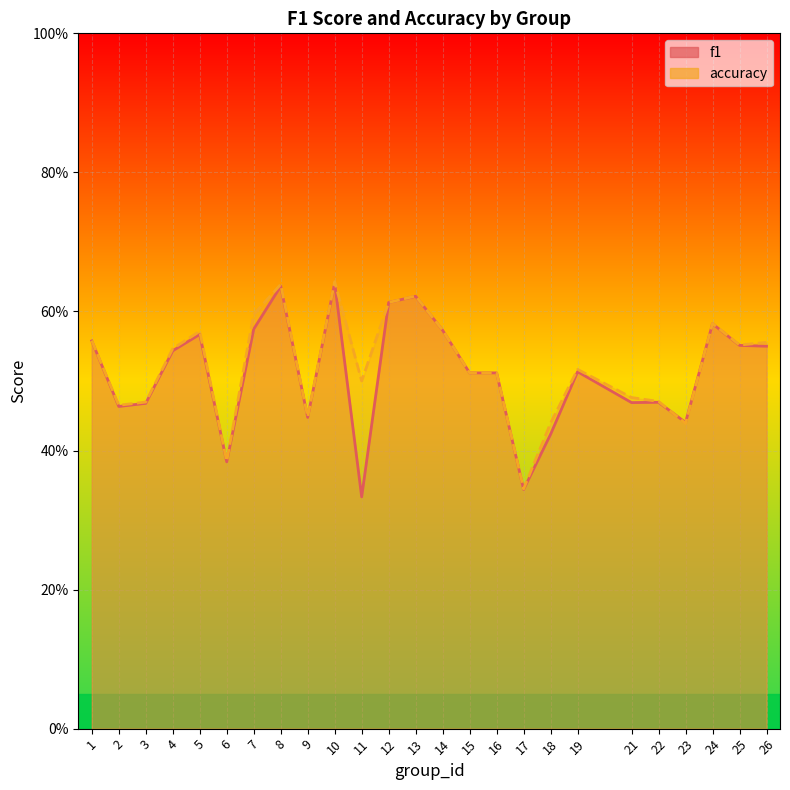

True or false: f1 and accuracy cross at least once.

True